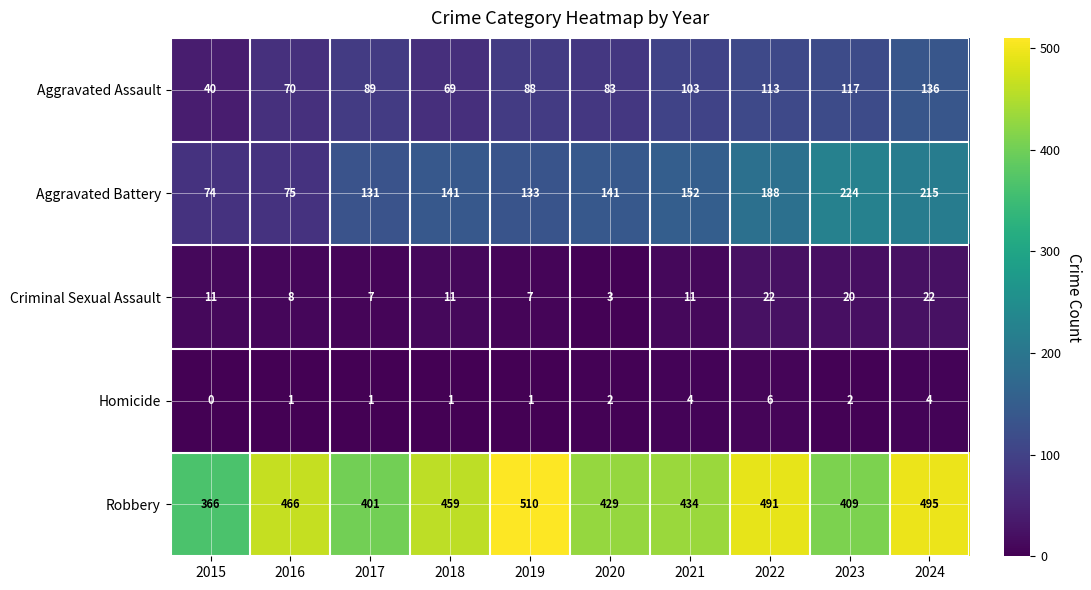

What is the maximum value shown in the chart?

510